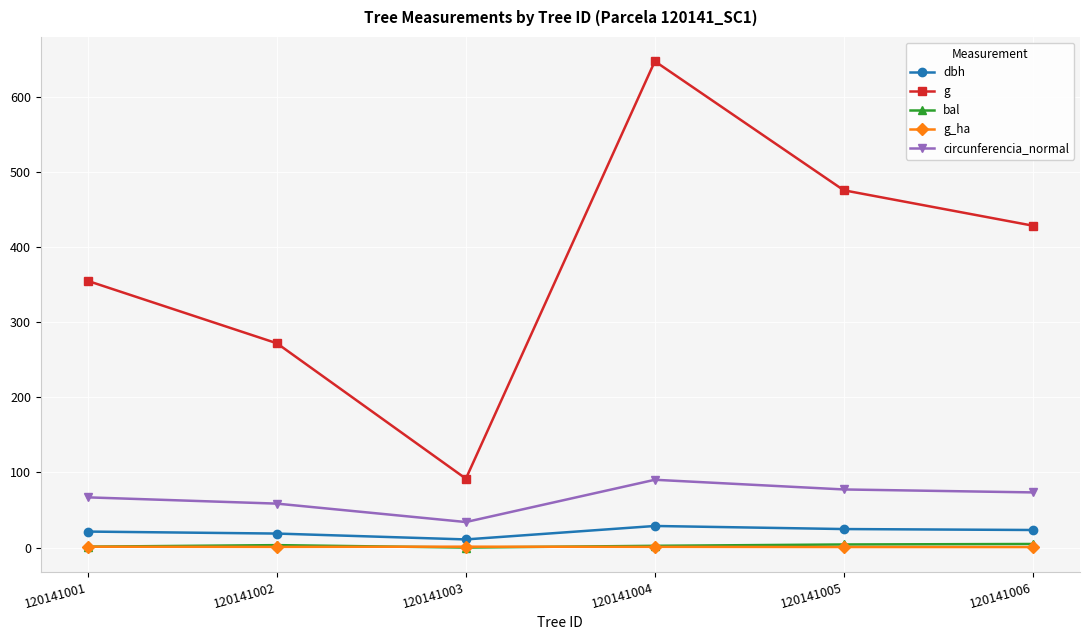

At which category is the sum across all series the highest?

120141004